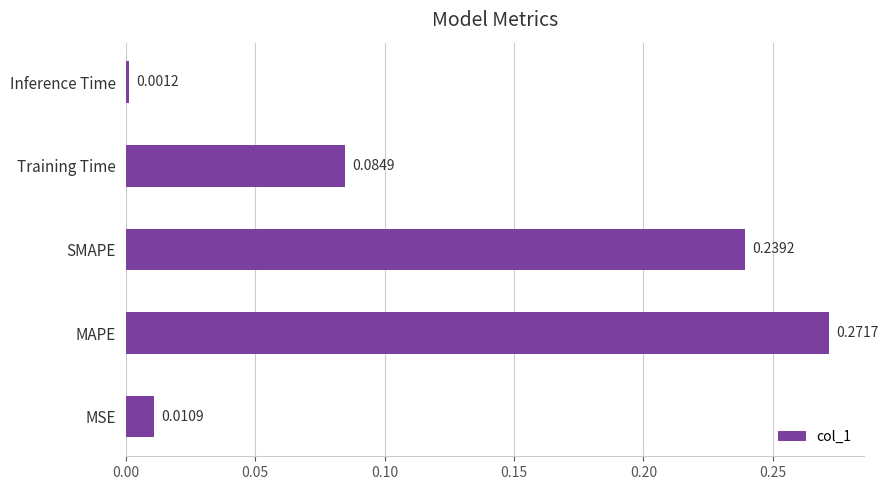

What is the sum of all values?

0.6